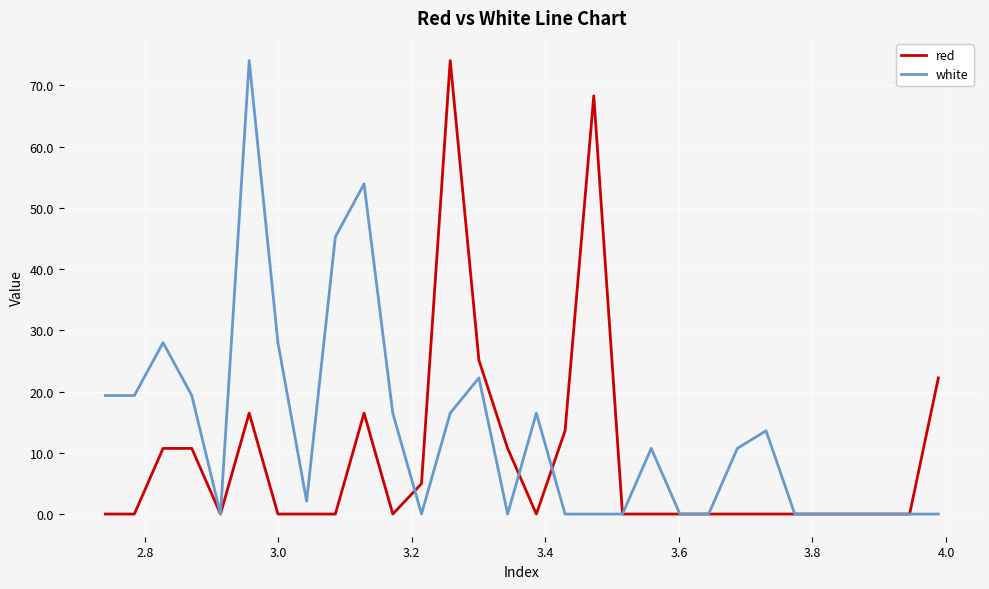

What is the greatest value displayed?

74.0